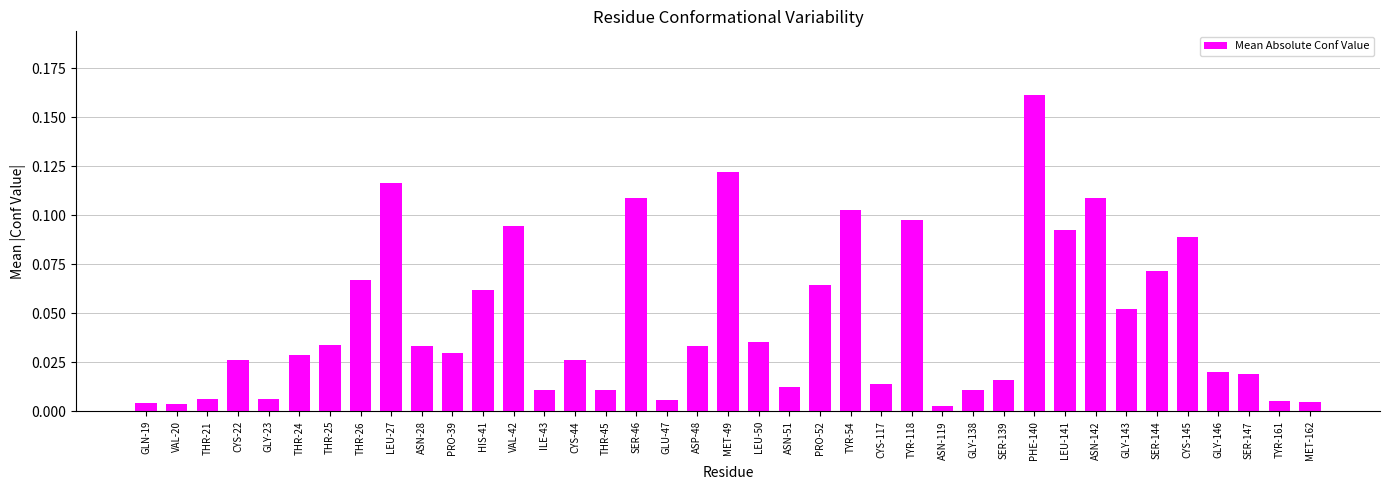

Between CYS-44 and PHE-140, which is larger?

PHE-140